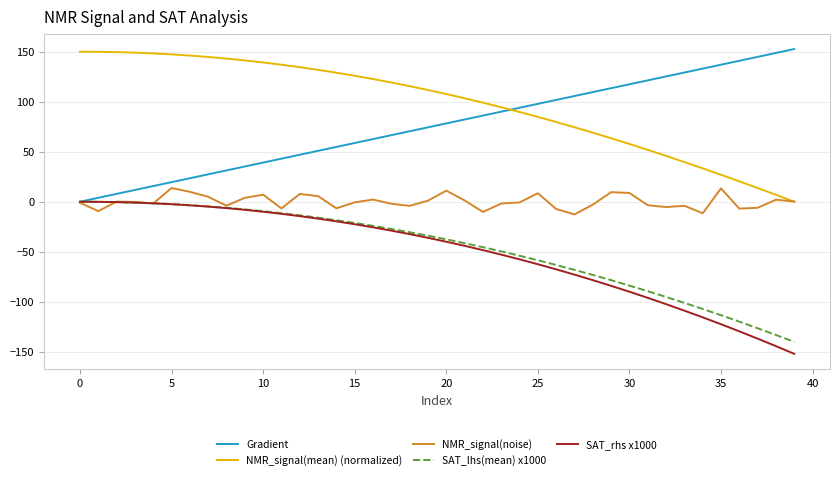

What is the smallest value displayed?

-152.1